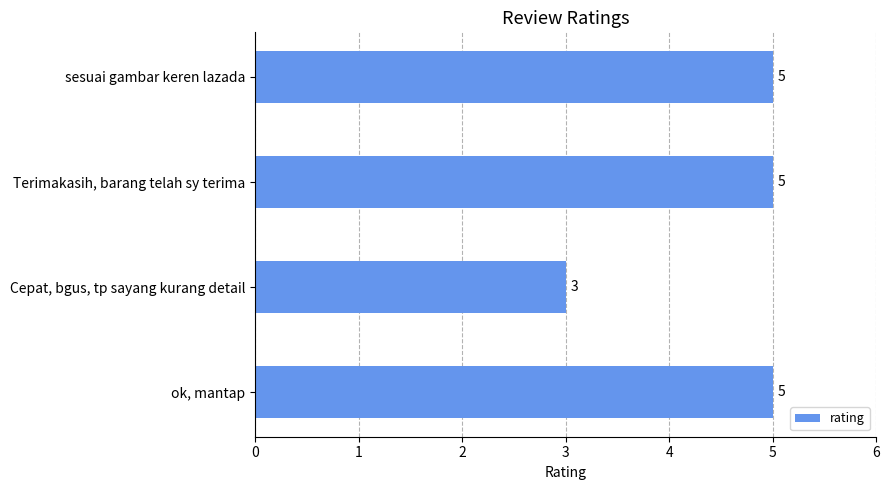

The value at Cepat, bgus, tp sayang kurang detail is 4. True or false?

False